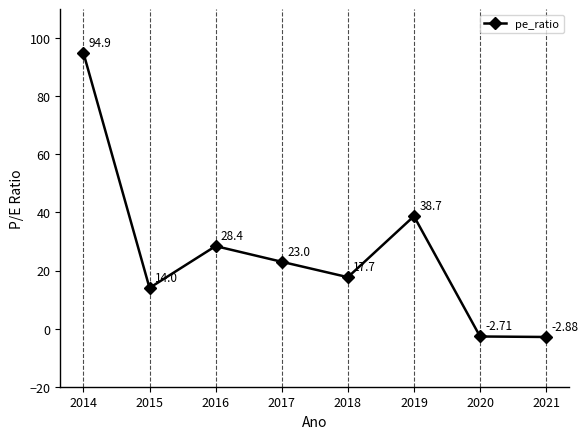

True or false: the data shows 38.7 at 2019.

True